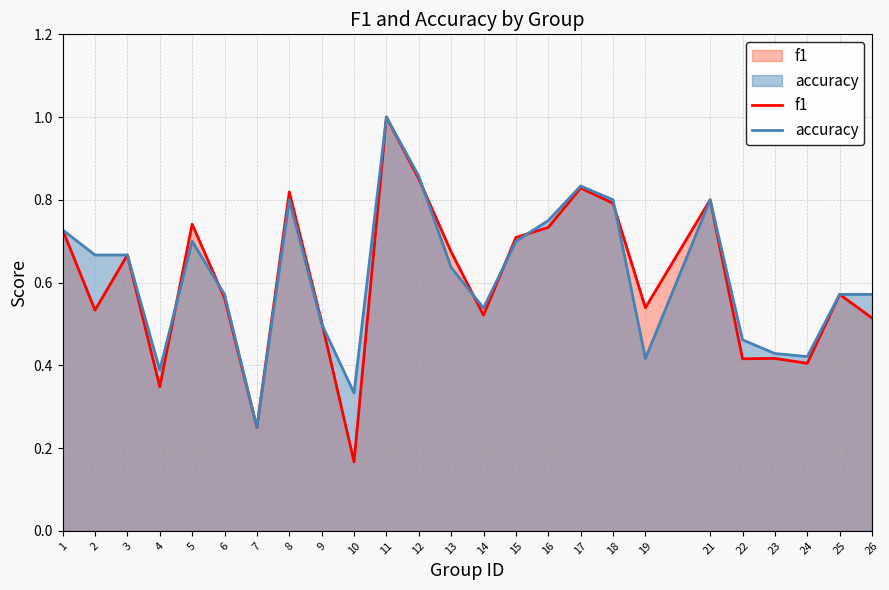

Does the chart display data point markers on the line(s)?

No